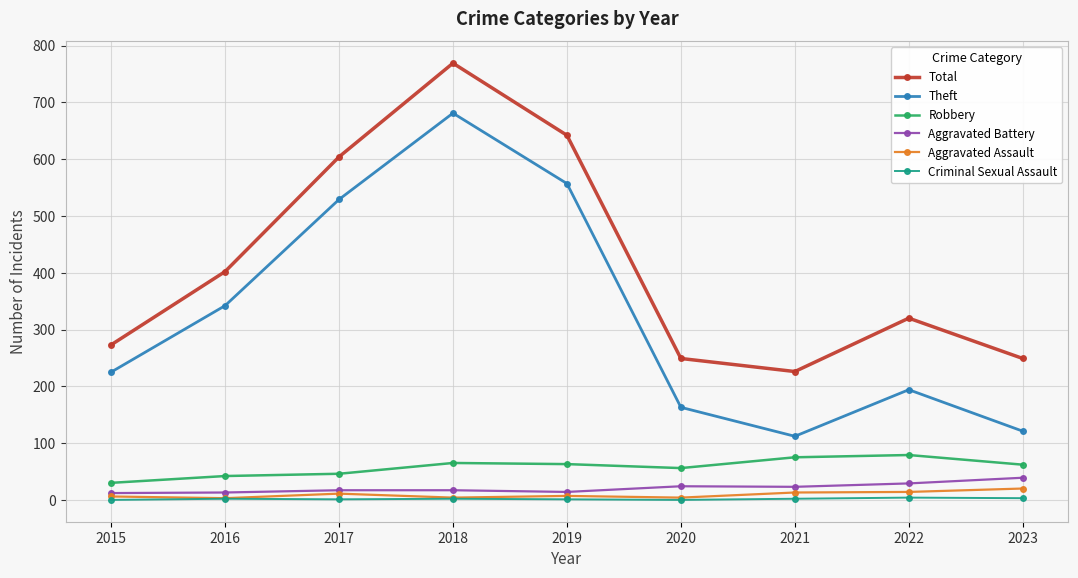

How many lines are shown in the chart?

6